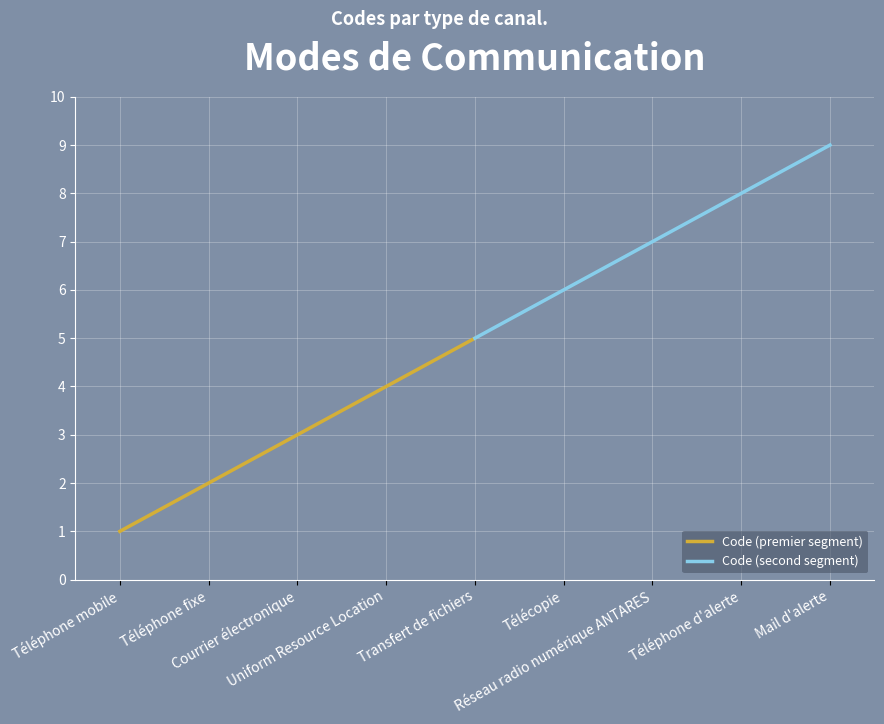

At how many categories does at least one series exceed 5?

4